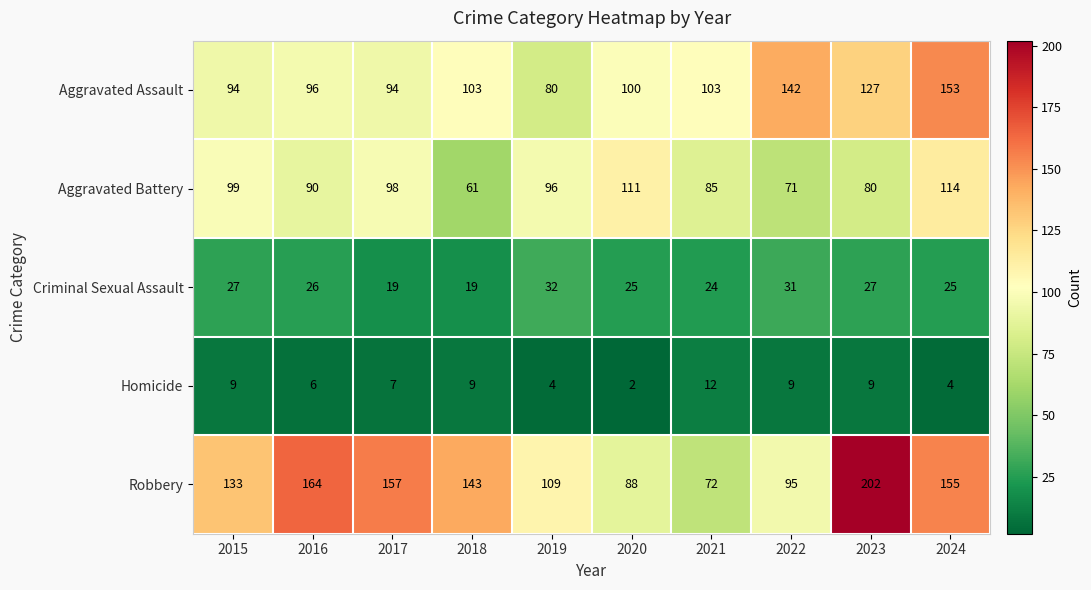

What is the sum of the Homicide values at 2016 and 2017?

13